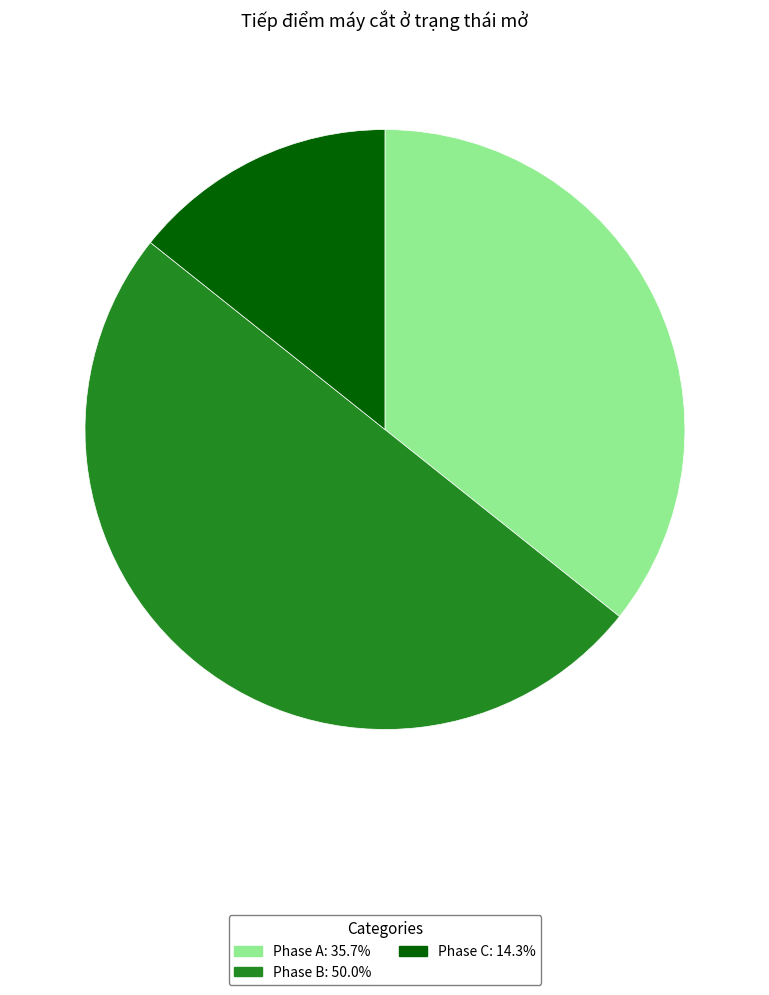

Which category has the biggest portion of the pie?

Phase B